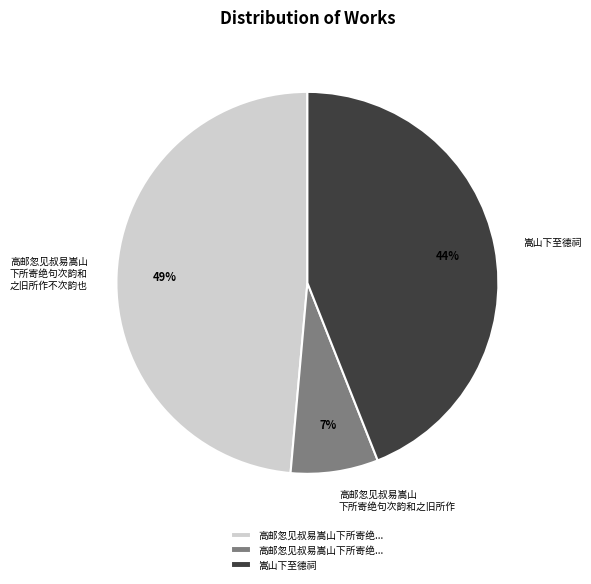

To the nearest percent, what is the average slice percentage?

33%